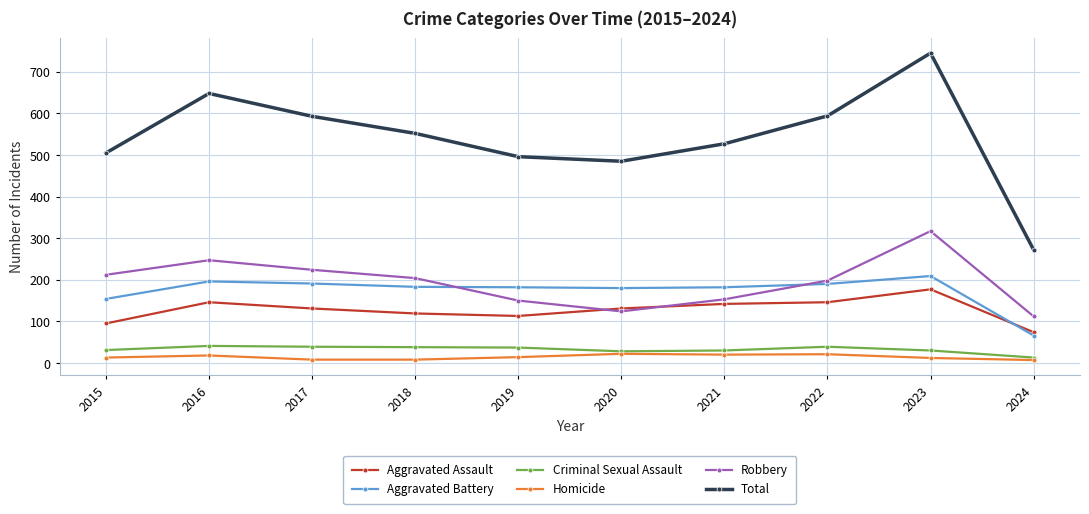

Which category has the lowest value in the Total series?

2024